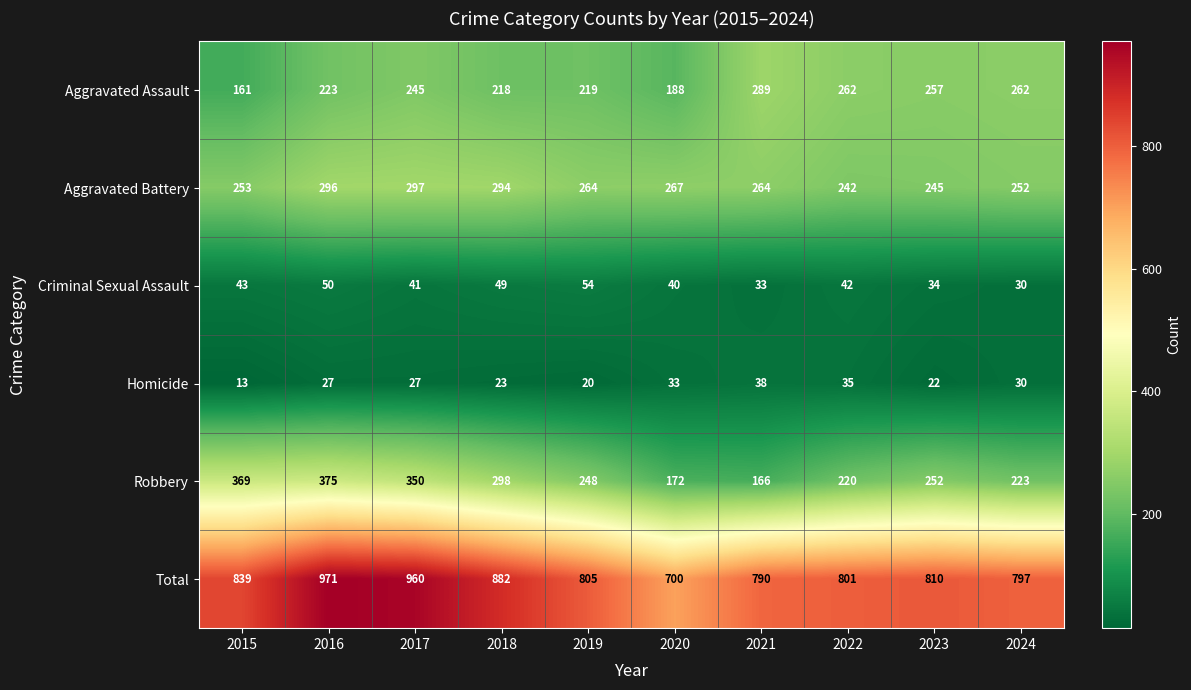

What is the total value across all series at 2019?

1610